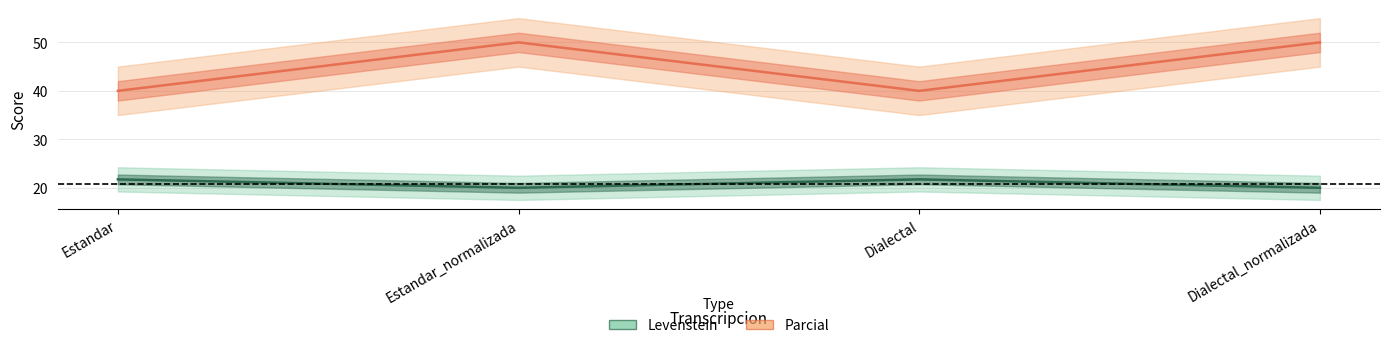

What position from the right is Estandar?

4